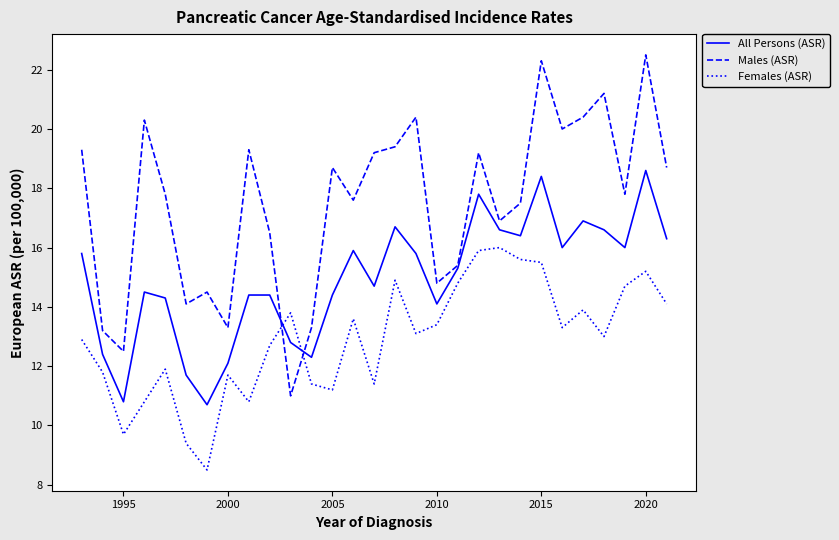

What is the greatest value displayed?

22.5